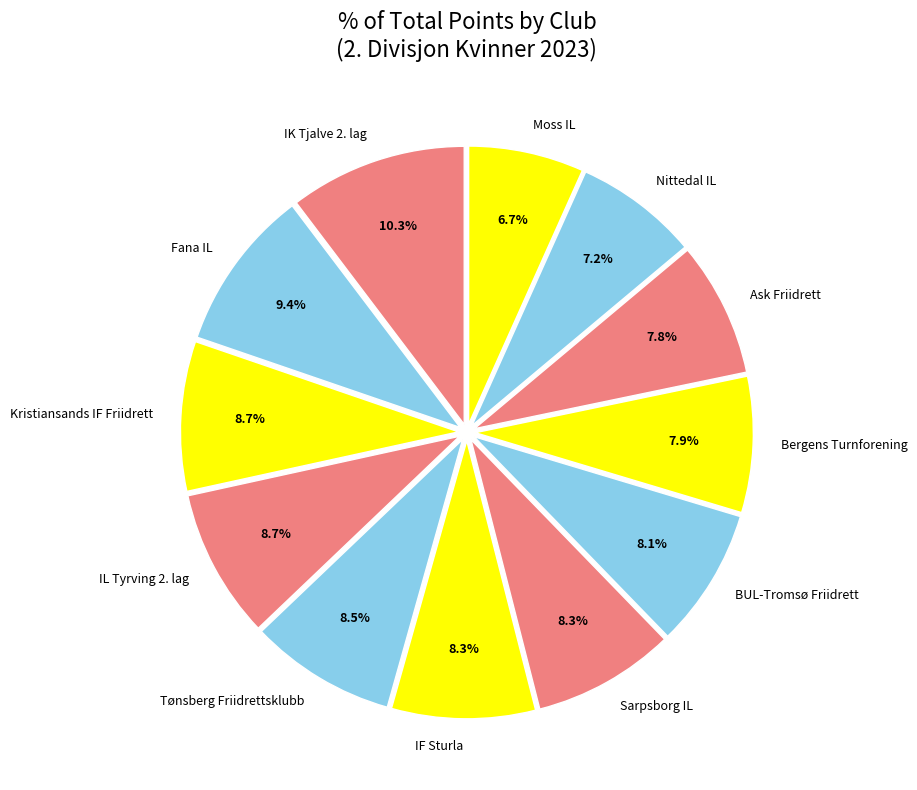

Which category has the biggest portion of the pie?

IK Tjalve 2. lag